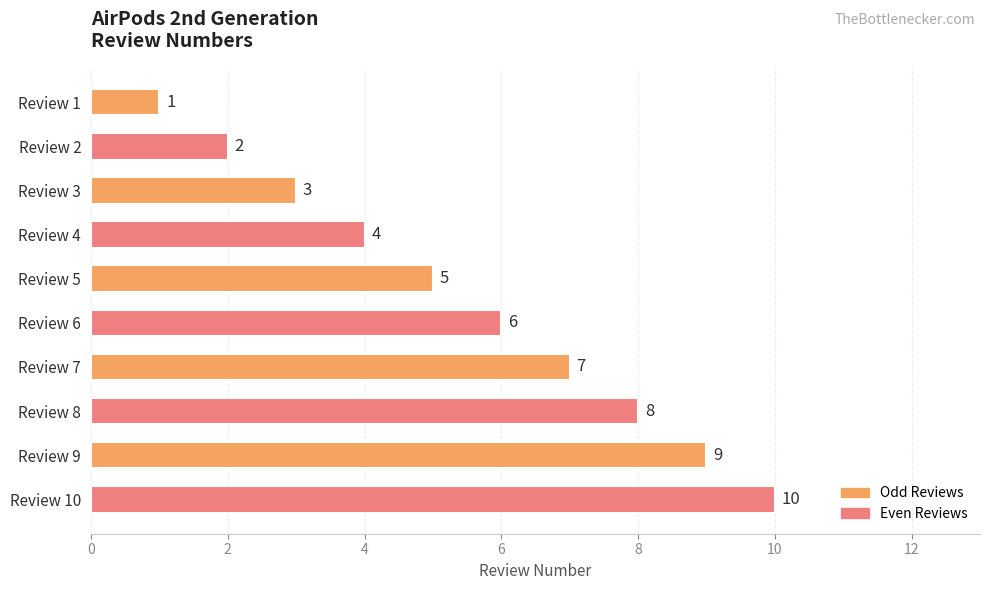

What is the ratio of the value at Review 7 to the value at Review 1?

7.0